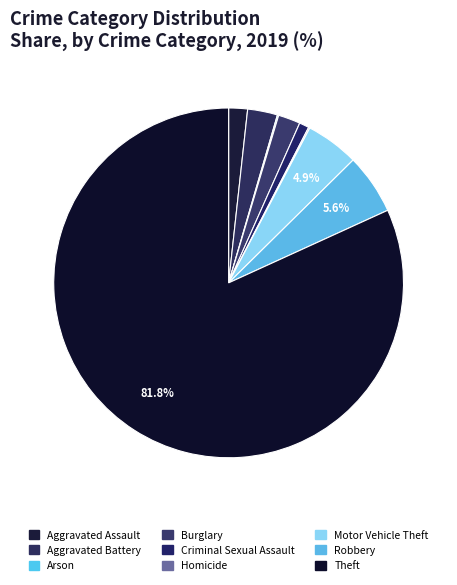

Count the number of slices in the pie.

9